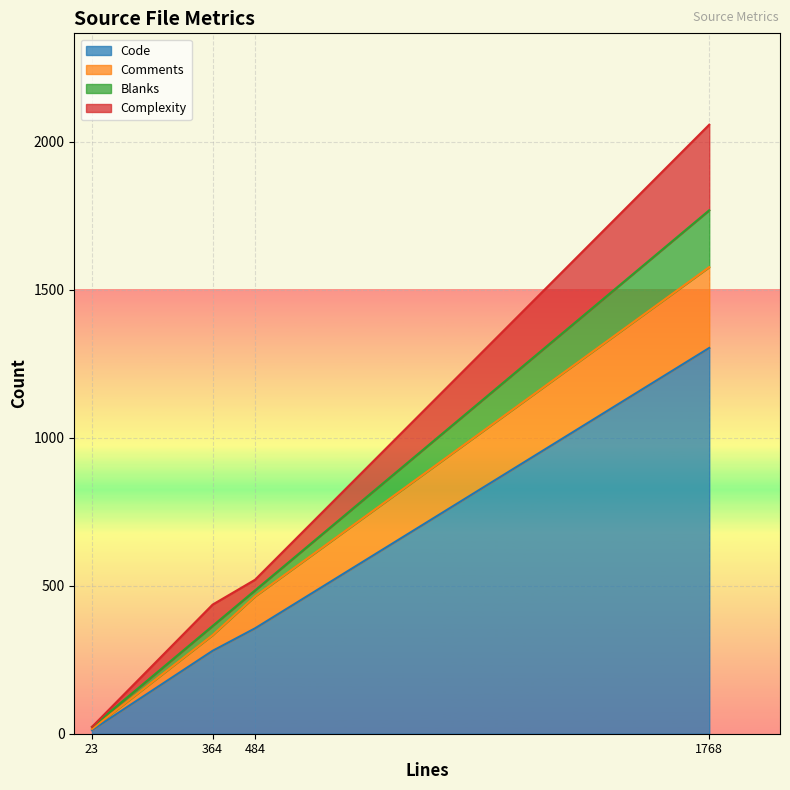

True or false: Code has more than 1 points higher than both neighbors.

False